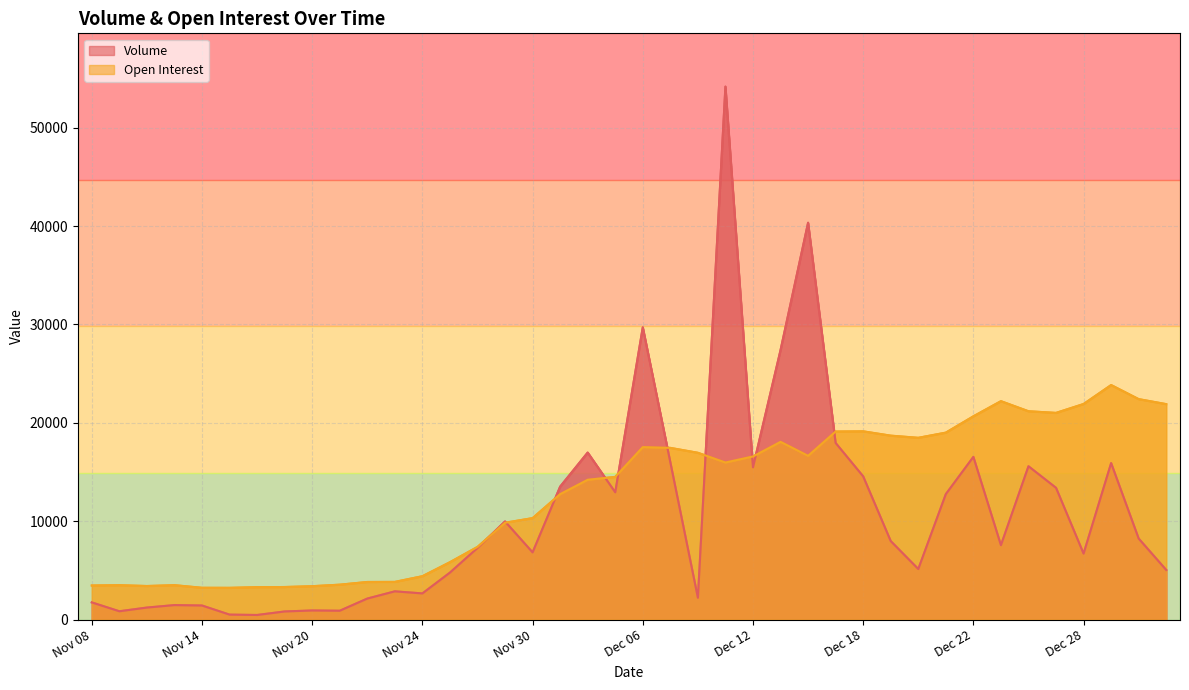

How many data points in Volume are above 7565?

19